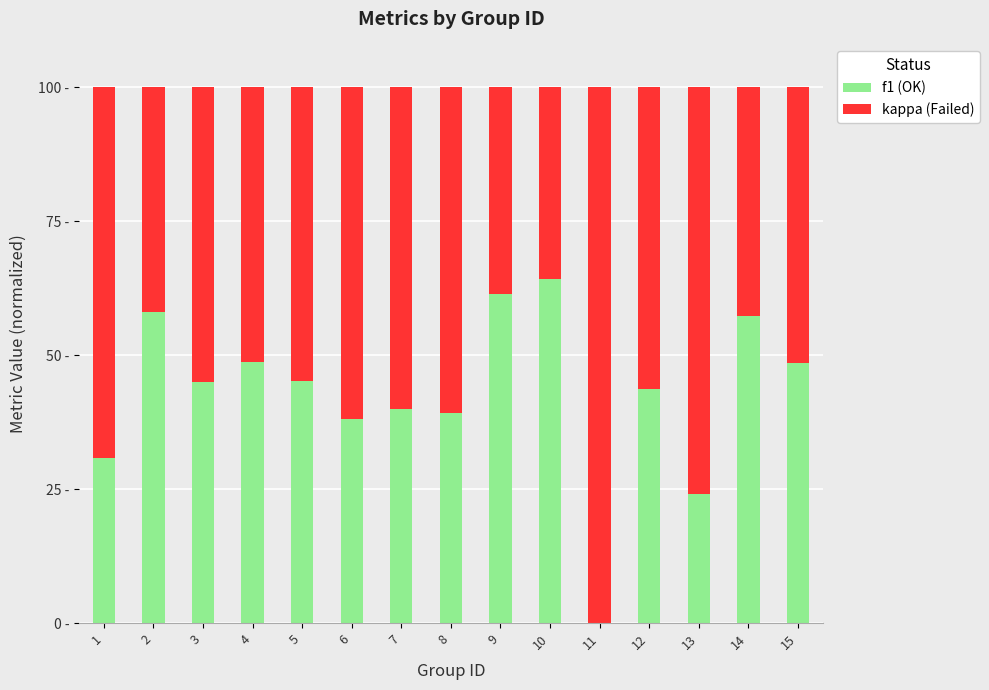

Are the bars horizontal?

No